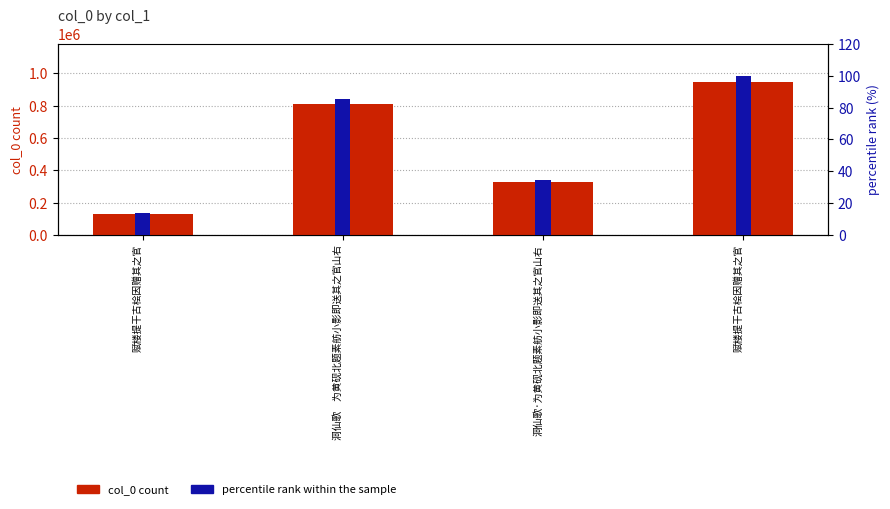

What is the difference between the highest and lowest values at 洞仙歌　为黄砚北题素舫小影即送其之官山右?

809947.3